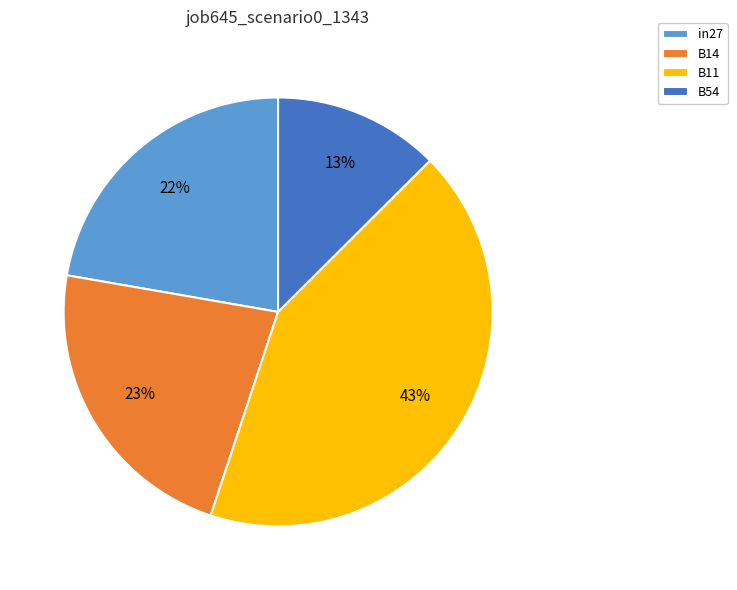

Combined, do B54 and B11 account for over 50%?

Yes